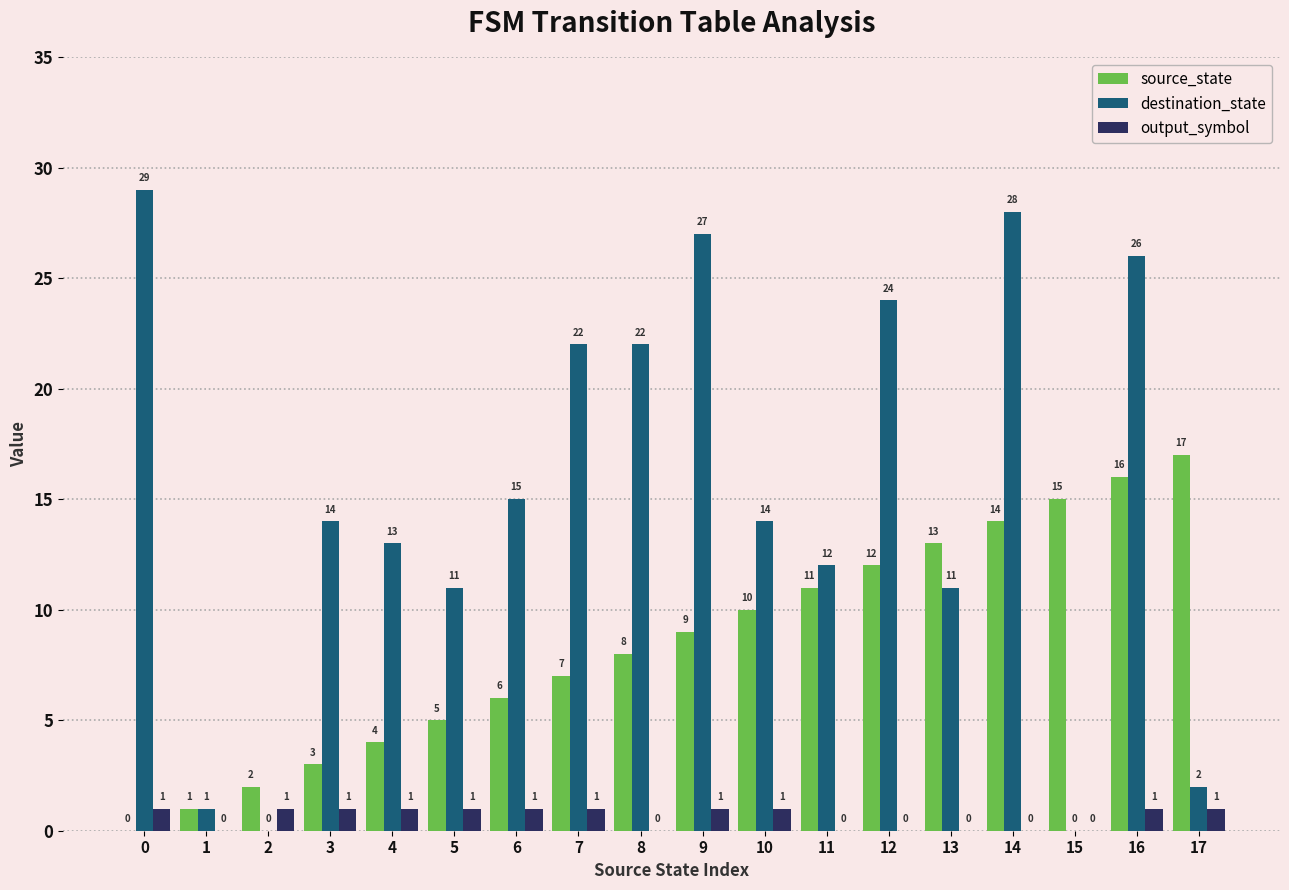

The source_state series shows 6 at 6. True or false?

True